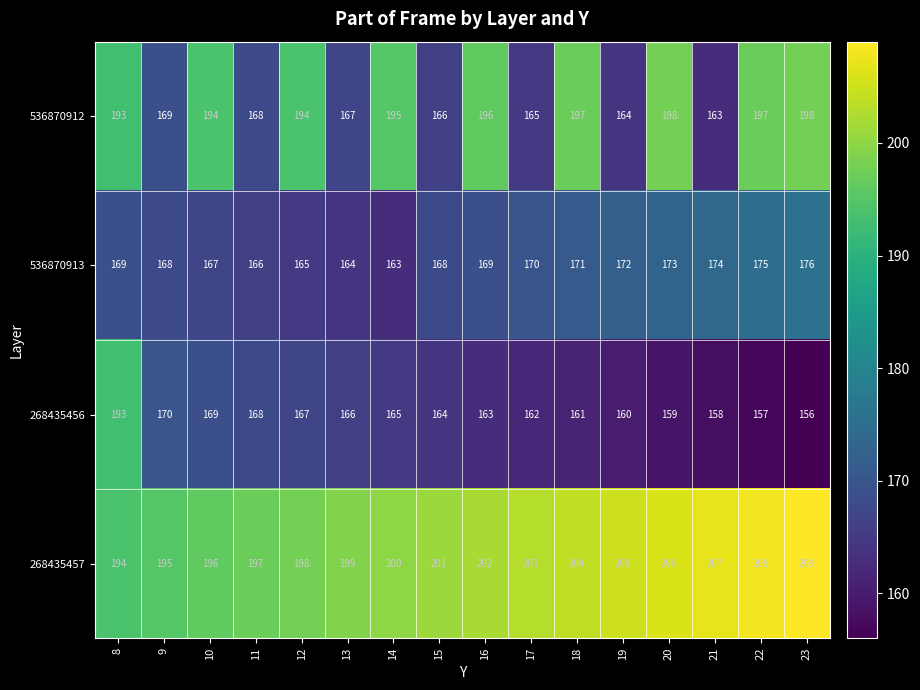

Count the number of categories in the chart.

16